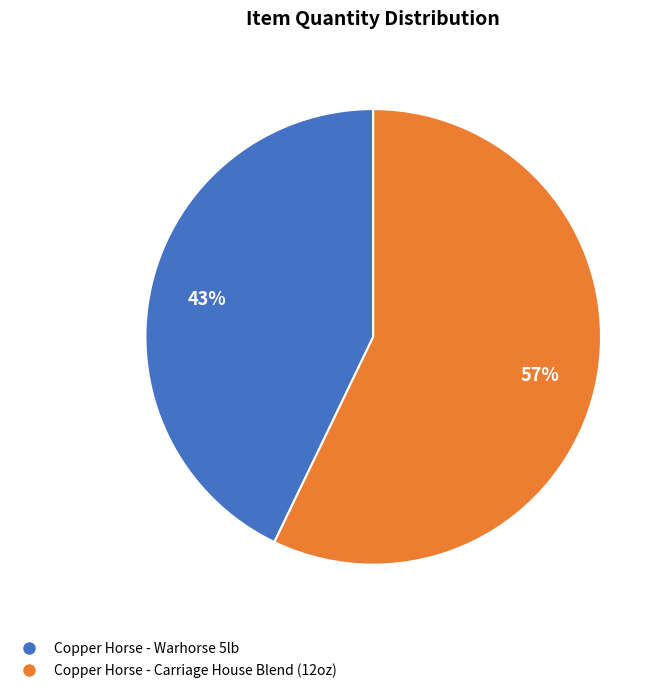

Combined, do Copper Horse - Carriage House Blend (12oz) and Copper Horse - Warhorse 5lb account for over 50%?

Yes